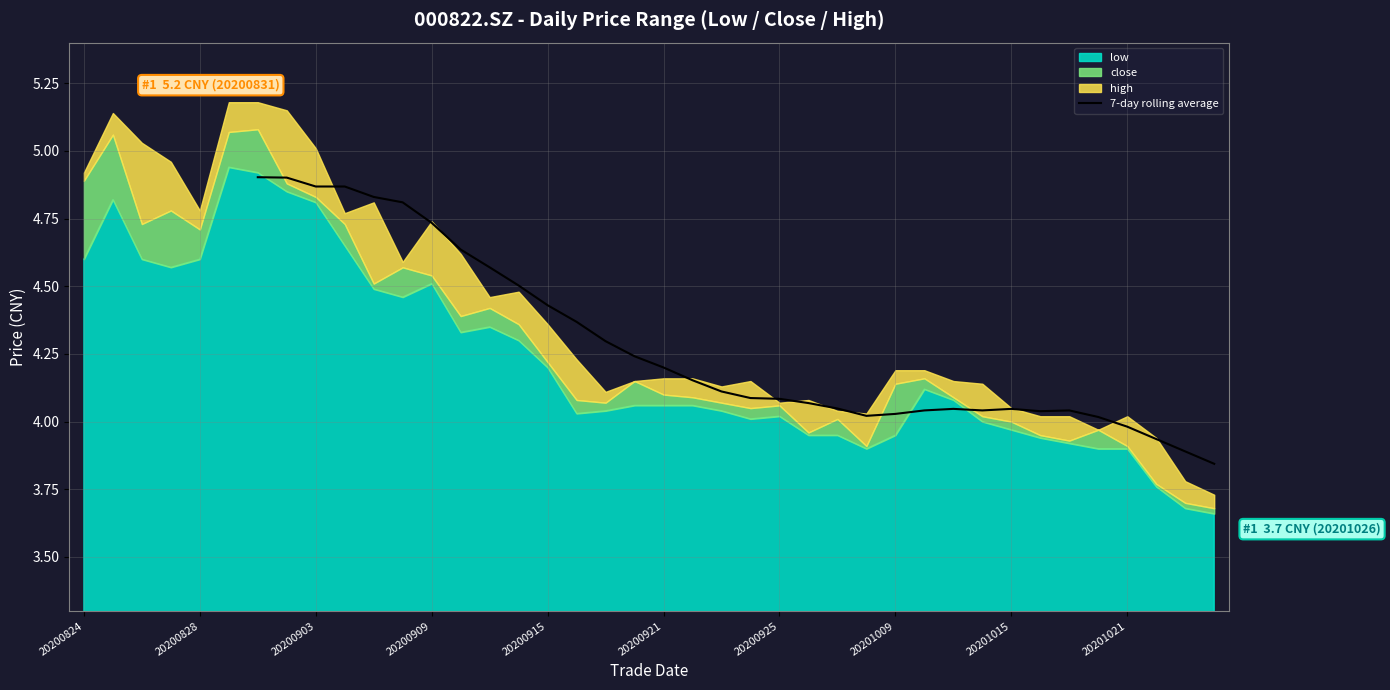

What is the sum of the values at 20200921 and 20200909?

8.9